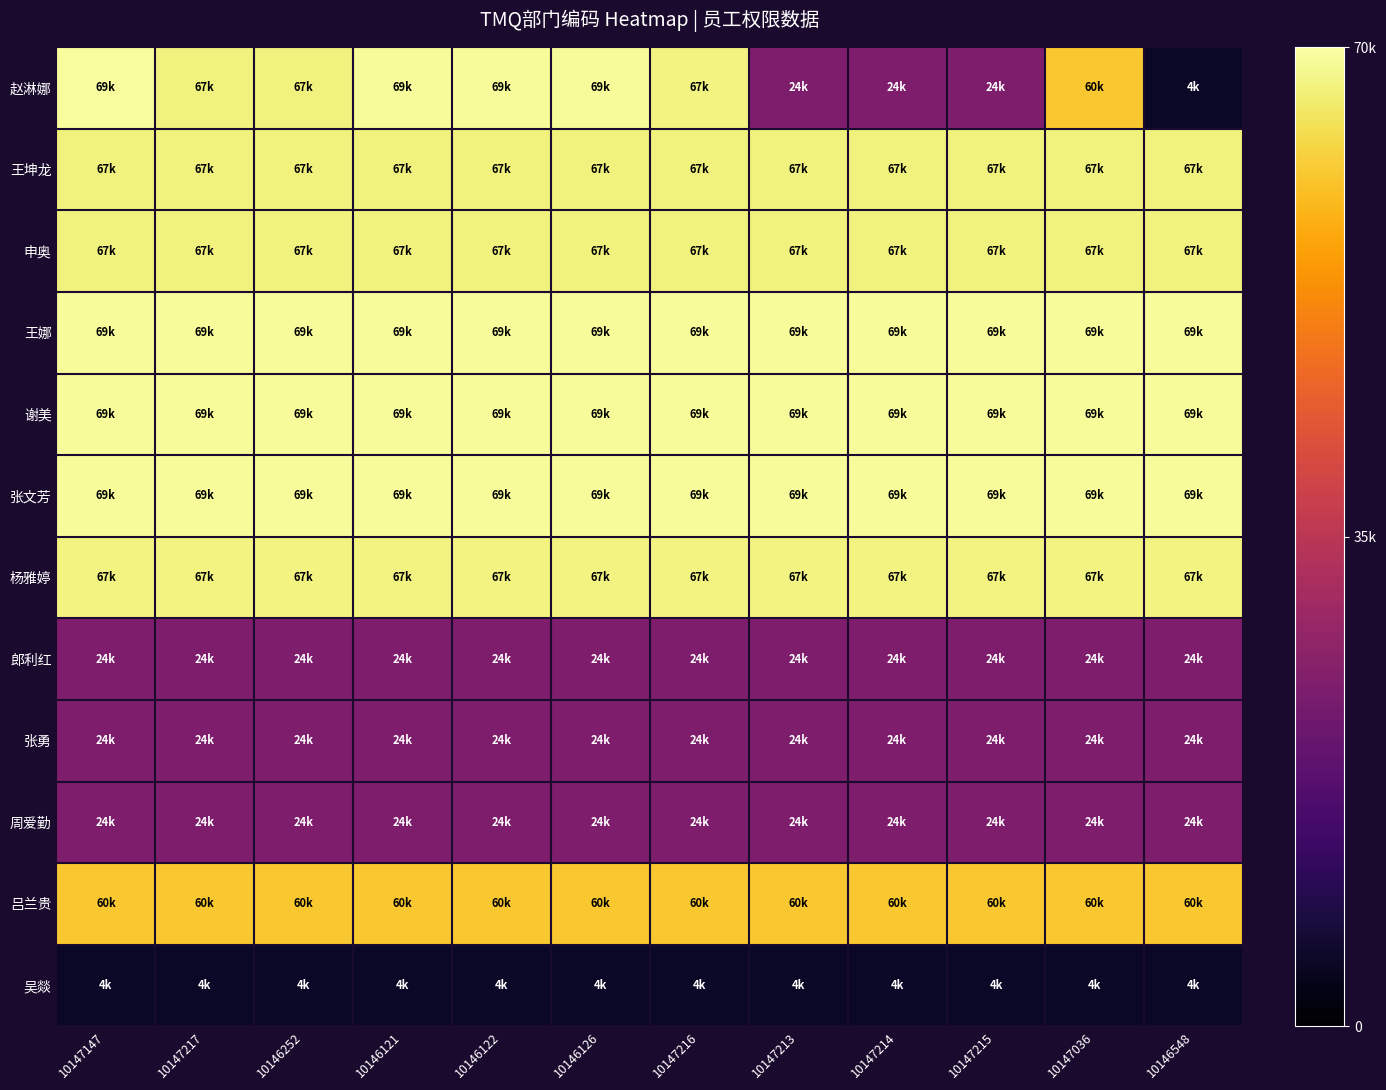

What is the greatest value displayed?

69314